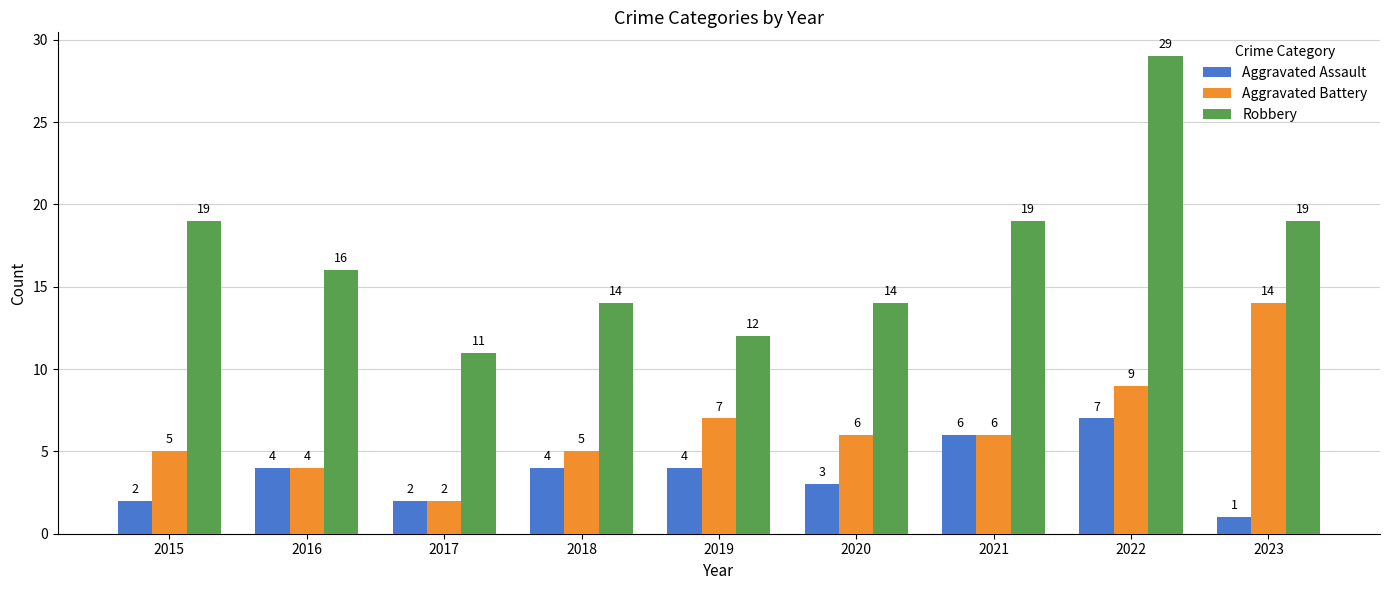

The value of Aggravated Battery at 2019 is 7. True or false?

True